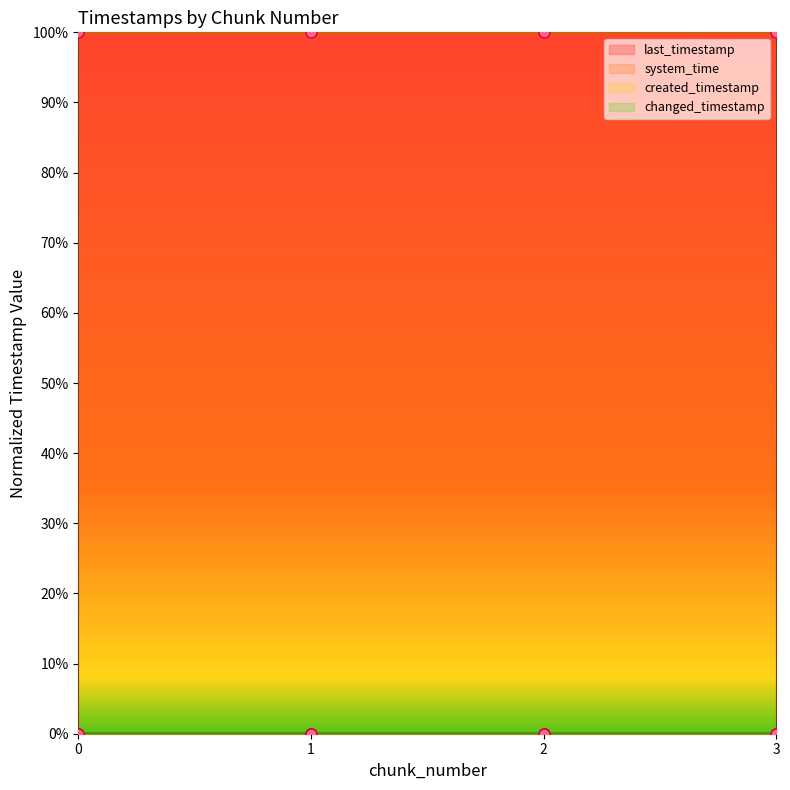

Reading right to left, transcribe all the data shown in this chart.

last_timestamp: 0.0	0.0	0.0	0.0
system_time: 1.0	1.0	1.0	1.0
created_timestamp: 0.0	0.0	0.0	0.0
changed_timestamp: 0.0	0.0	0.0	0.0